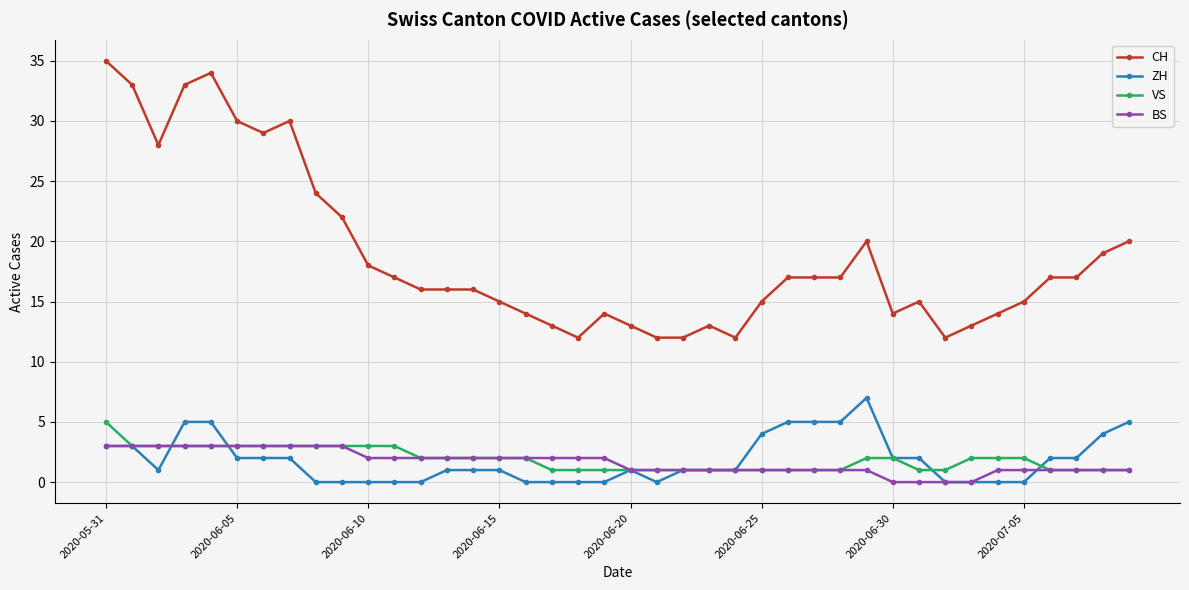

Which series has the widest spread of values?

CH